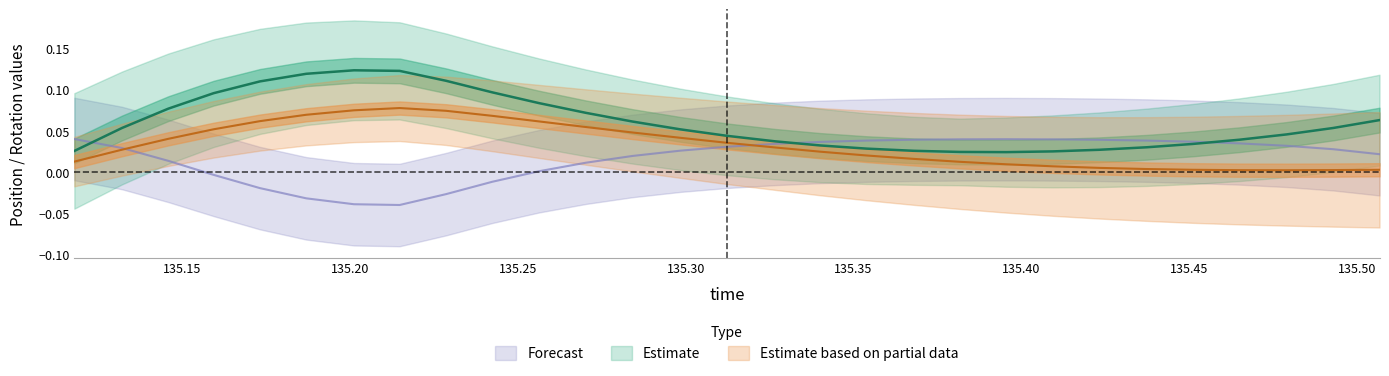

How many roty values are between 0 and 1?

29